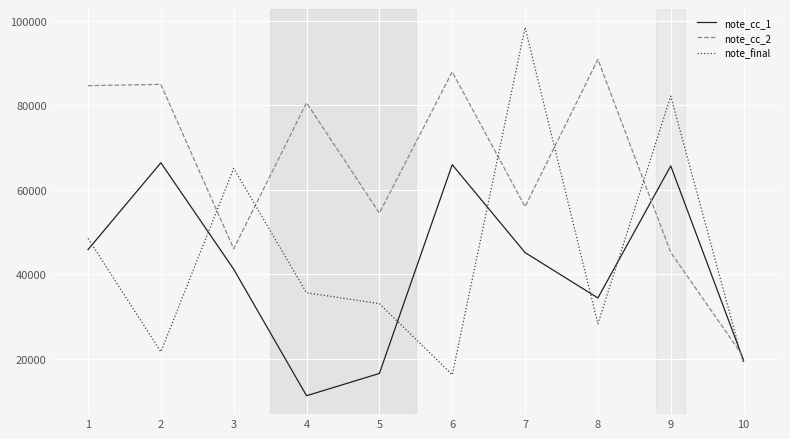

Between 7 and 8, which series saw the biggest shift?

note_final